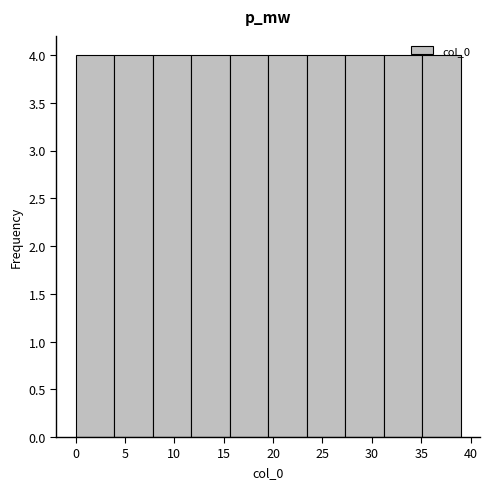

How tall is the bar that spans 19.5 to 23.4 on the x-axis? Neither the bar edges nor the heights are printed on the chart, so give them approximately, as read against the axes.

4